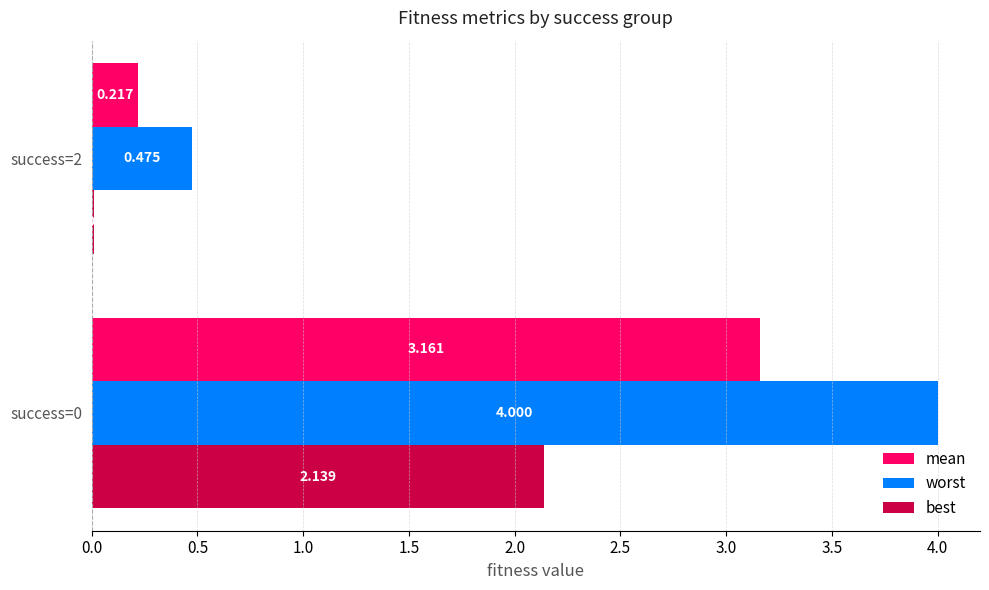

Which series has the largest total across all categories?

worst